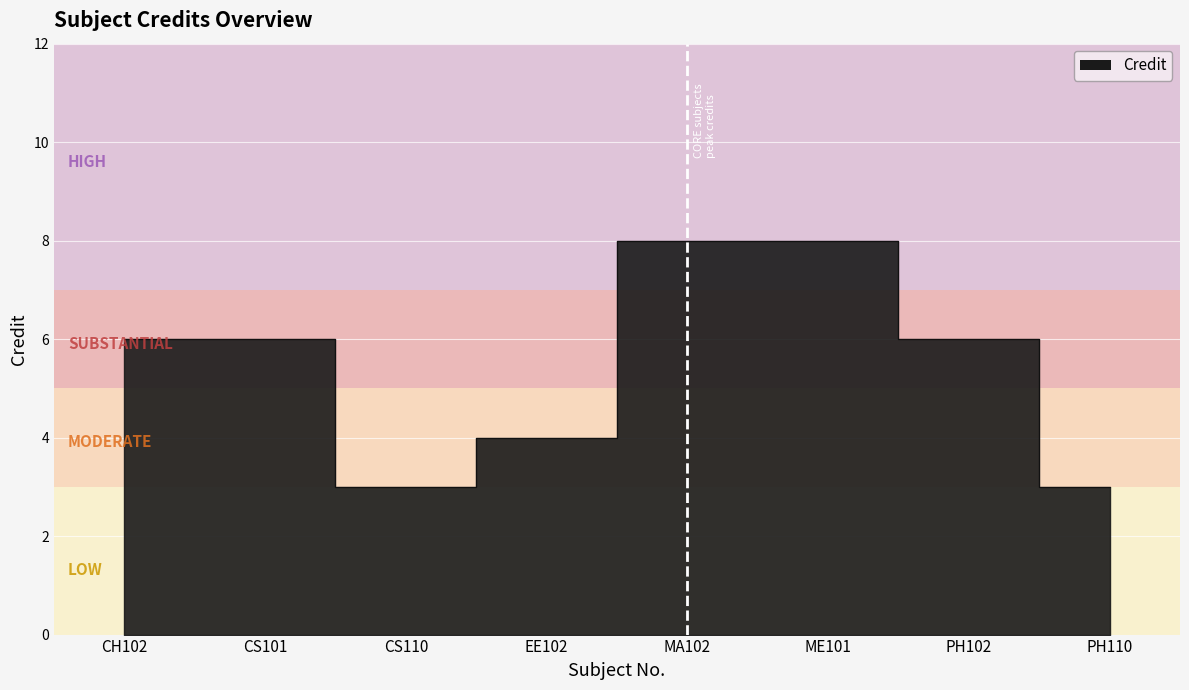

Reading right to left, transcribe all the data shown in this chart.

PH110=3	PH102=6	ME101=8	MA102=8	EE102=4	CS110=3	CS101=6	CH102=6